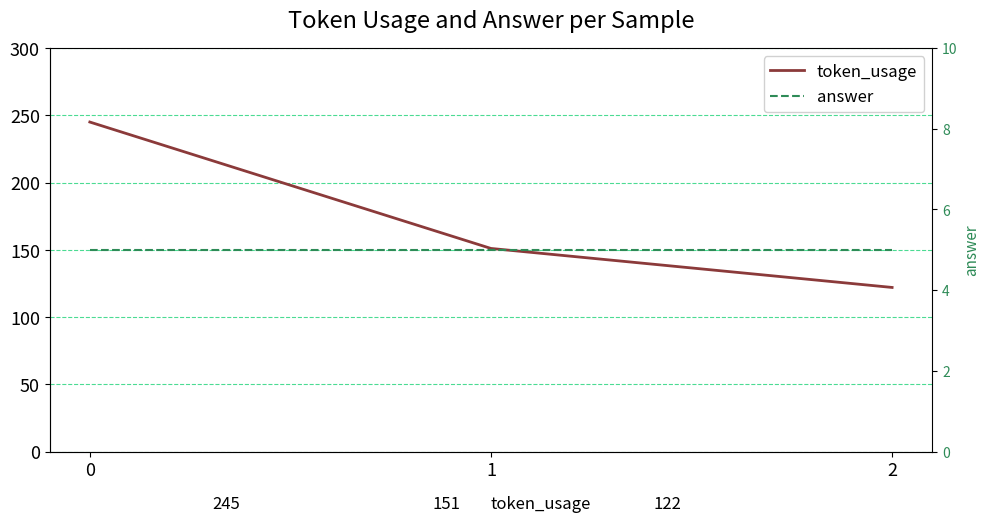

Reading right to left, extract all data points from this chart.

token_usage: 2=122	1=151	0=245
answer: 2=5	1=5	0=5